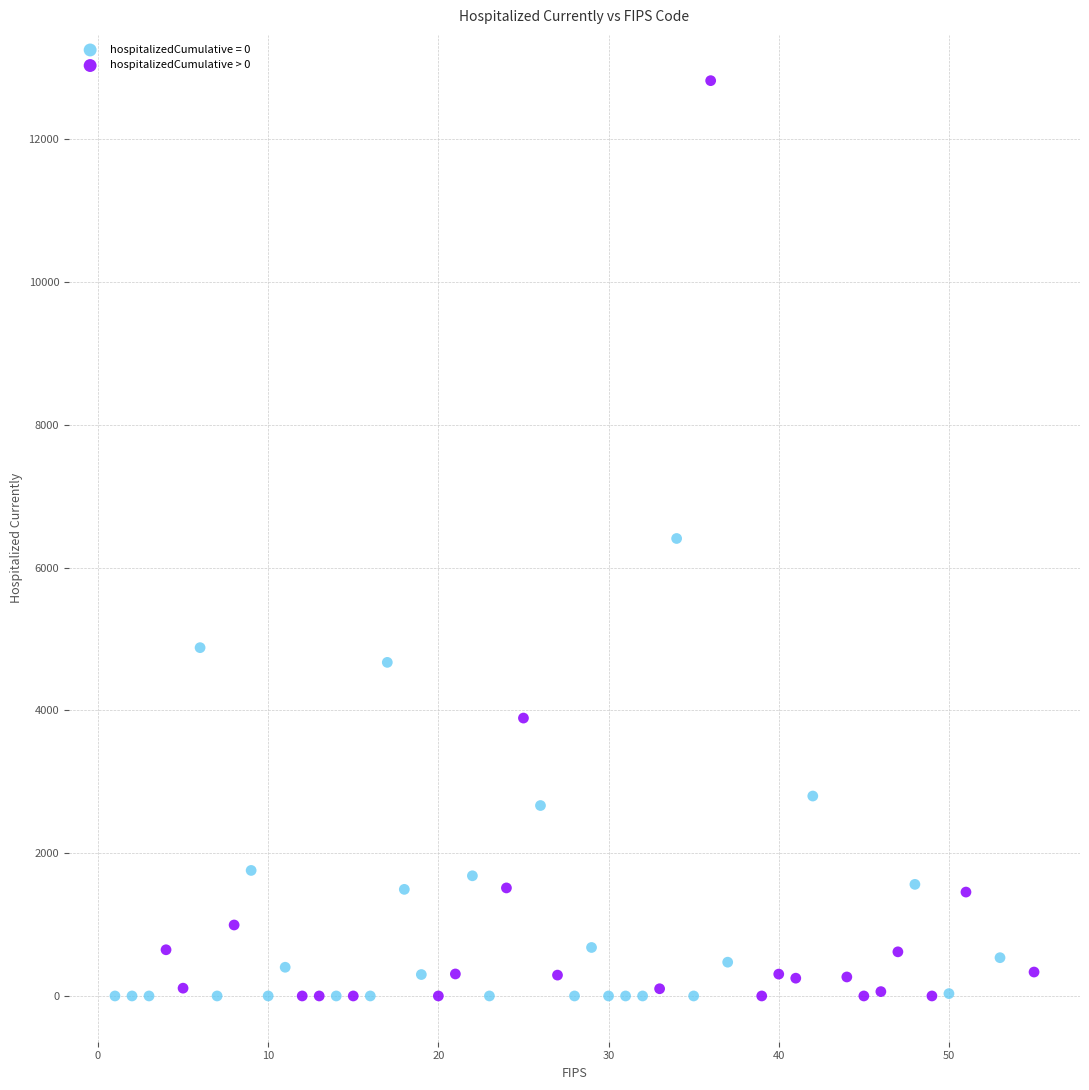

Which series reaches the maximum Y coordinate?

hospitalizedCumulative > 0